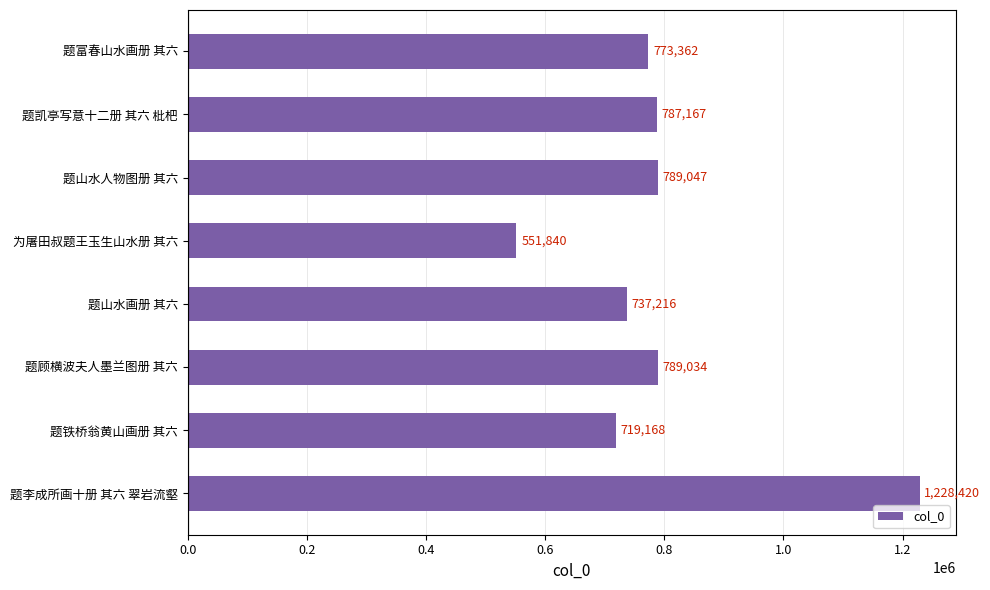

True or false: the data shows 787167 at 题凯亭写意十二册 其六 枇杷.

True